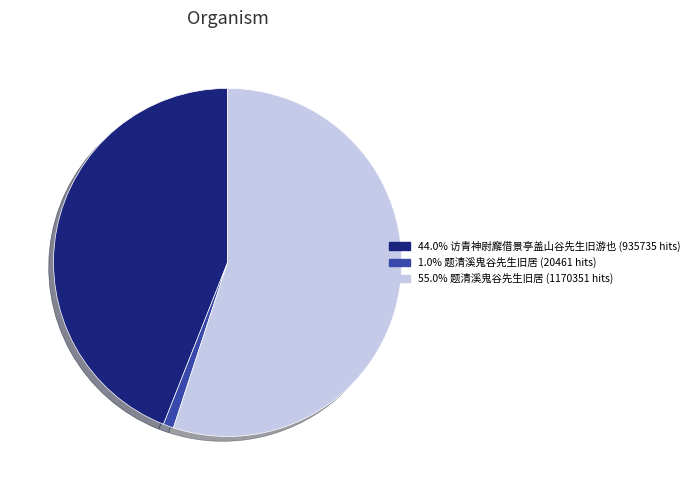

Does any single category account for the majority?

Yes